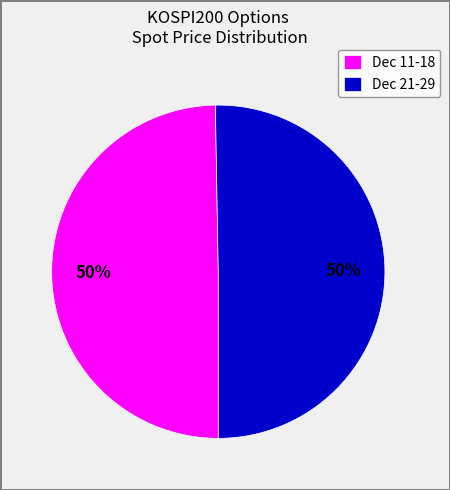

Is it true that Dec 11-18 is 50% of the pie?

True